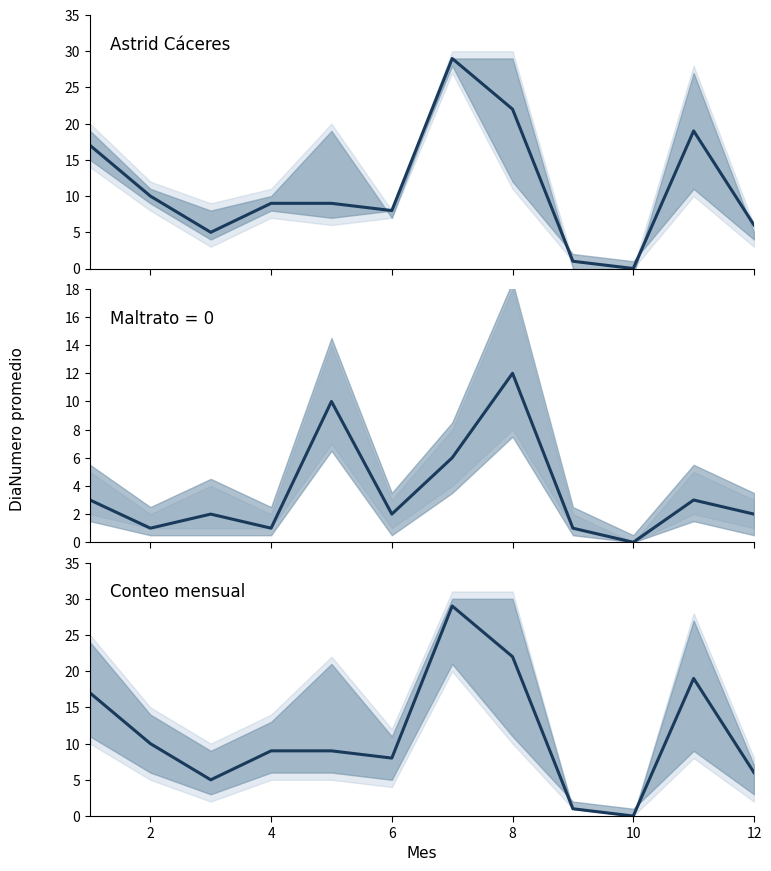

How many distinct data groups are displayed?

3